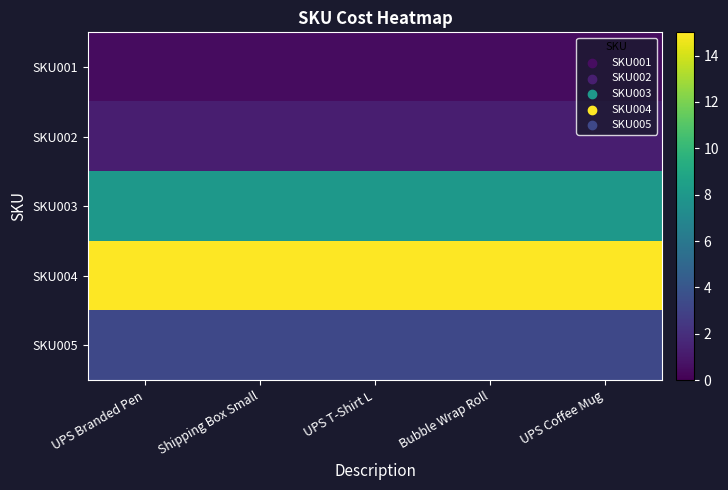

Rank the series at UPS Coffee Mug from highest to lowest value.

SKU004, SKU003, SKU005, SKU002, SKU001